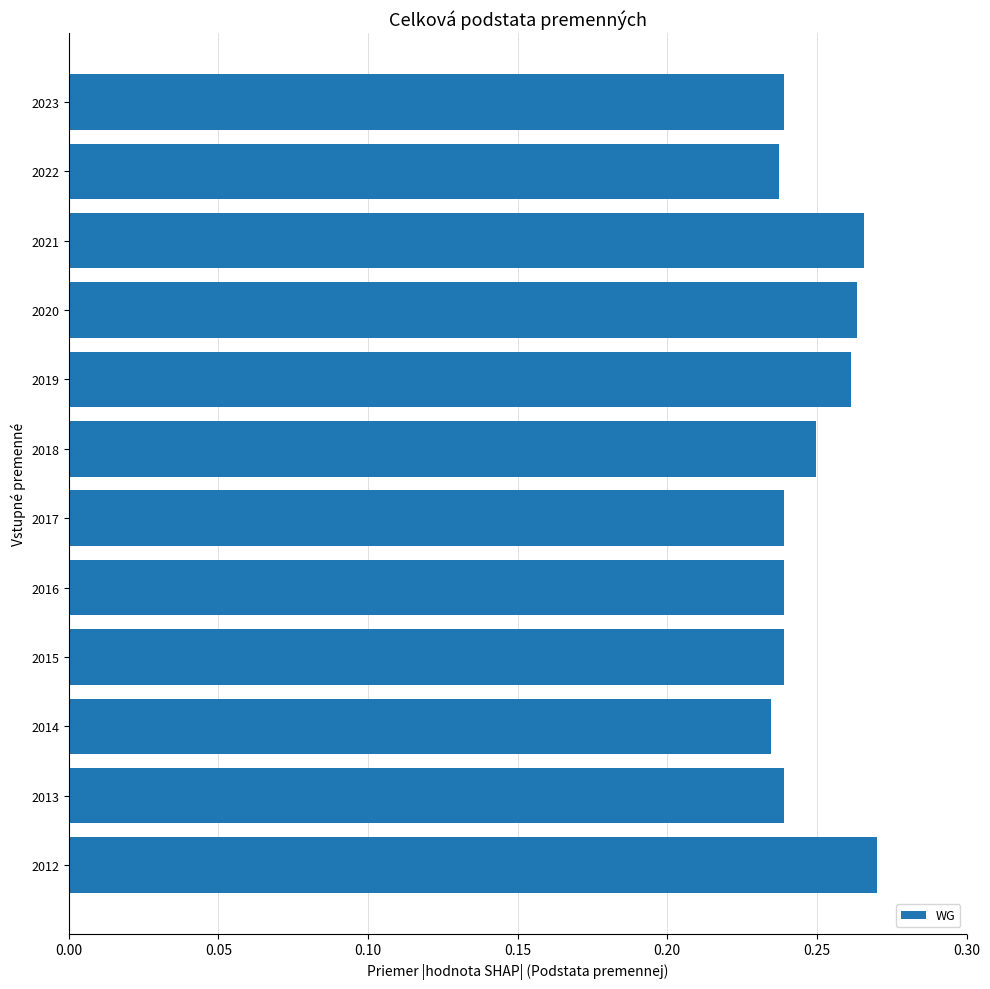

What is the sum of the values at 2019 and 2014?

0.5